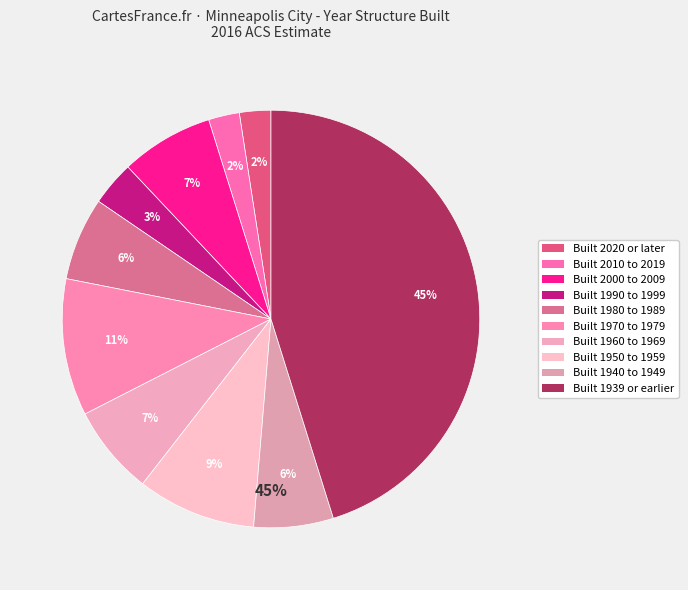

What is the change in value from Built 1970 to 1979 to Built 1940 to 1949?

-8152